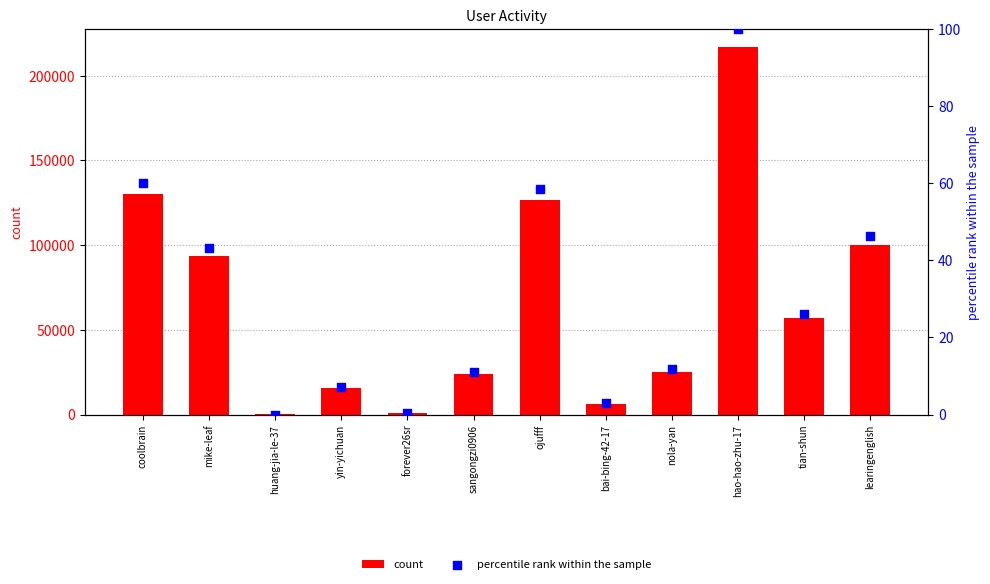

Which series has the largest Y range (max minus min)?

count